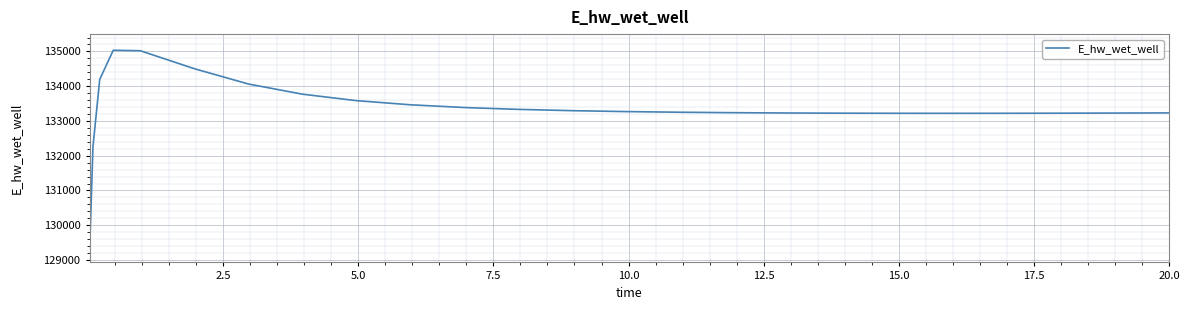

Is this an area chart (filled region under the line)?

No